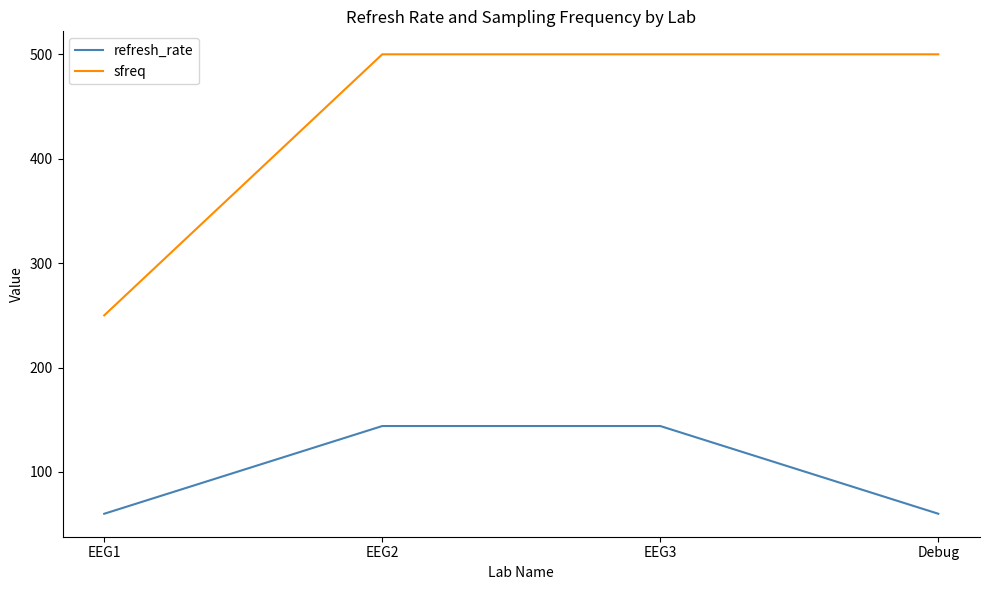

At Debug, list the series in order from largest to smallest.

sfreq, refresh_rate